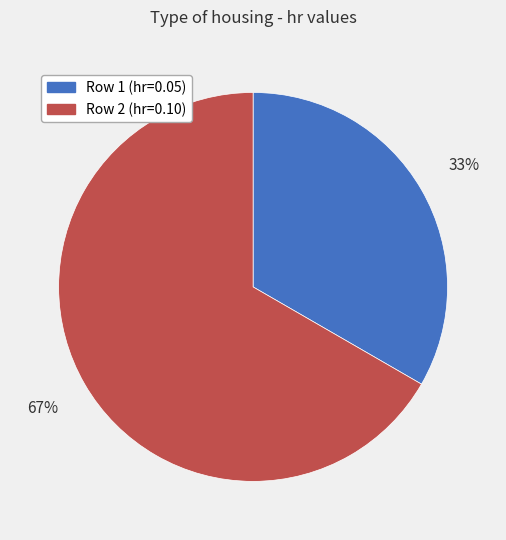

How many slices are in this pie chart?

2